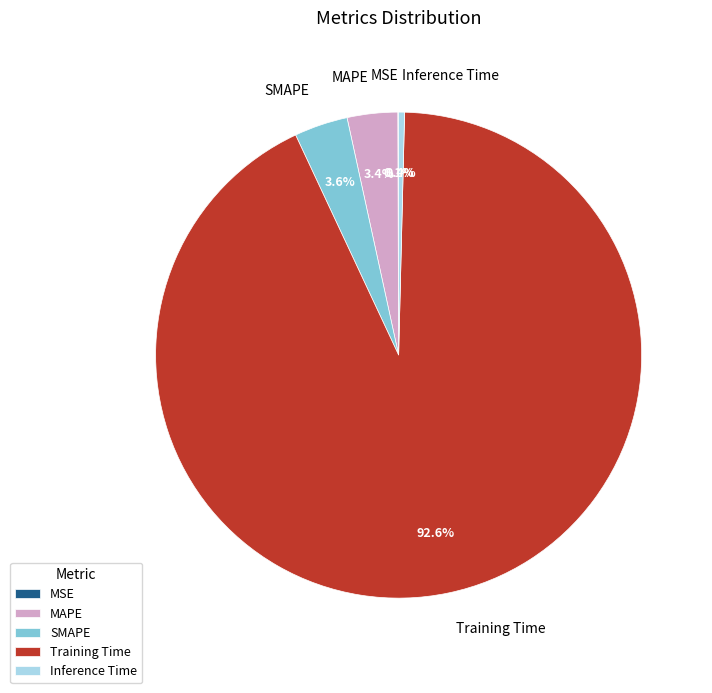

To the nearest percent, what portion does MAPE represent?

3%